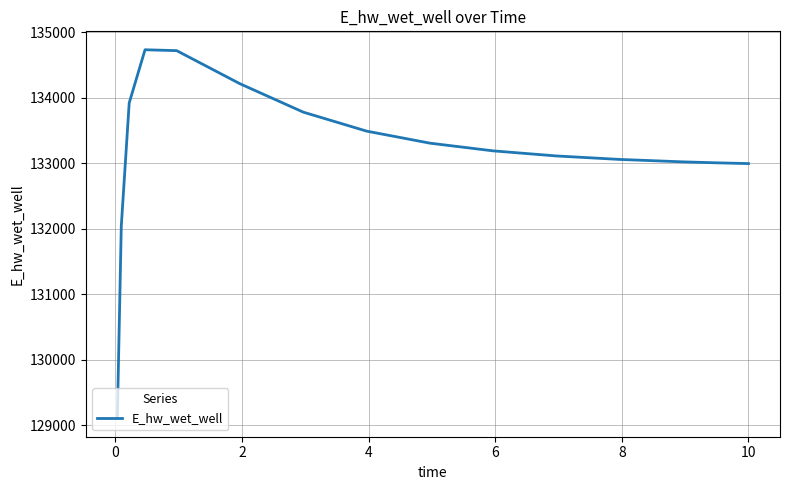

What is the greatest value displayed?

134733.2